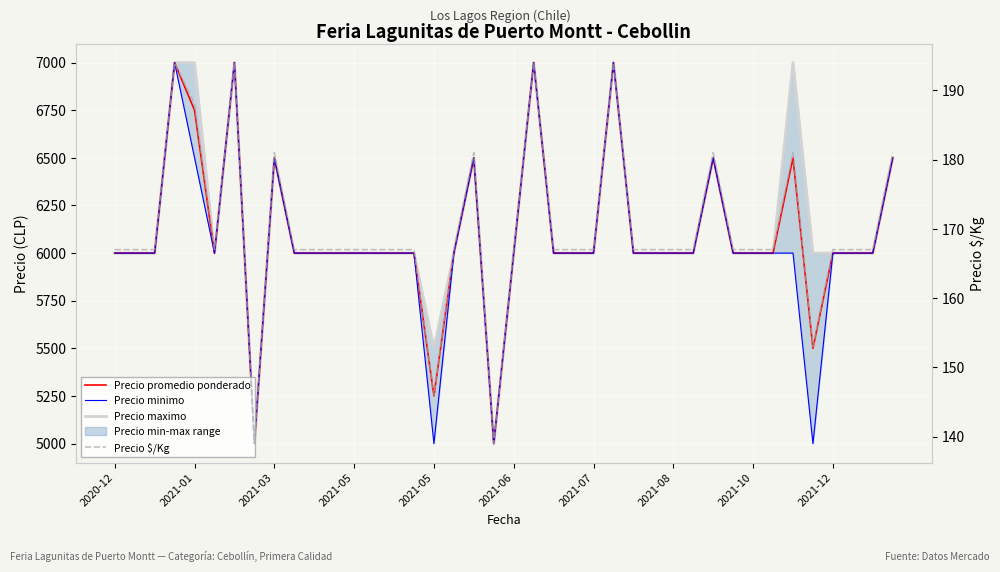

What is the minimum value for Precio maximo?

5000